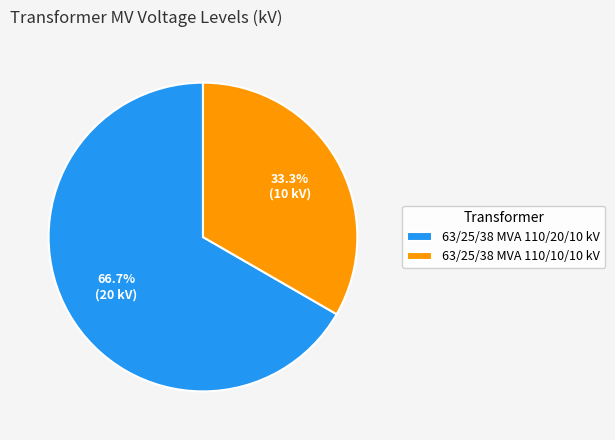

Count the number of slices in the pie.

2